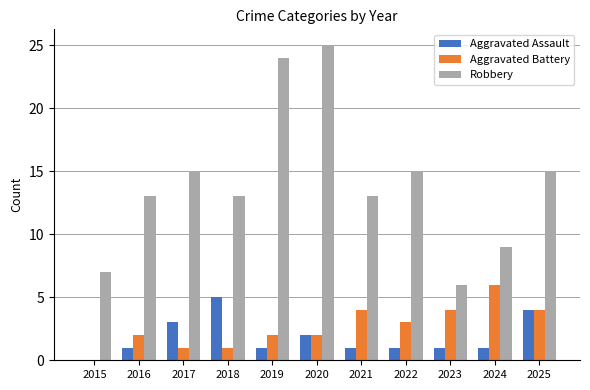

Between 2023 and 2024, which series saw the biggest shift?

Robbery